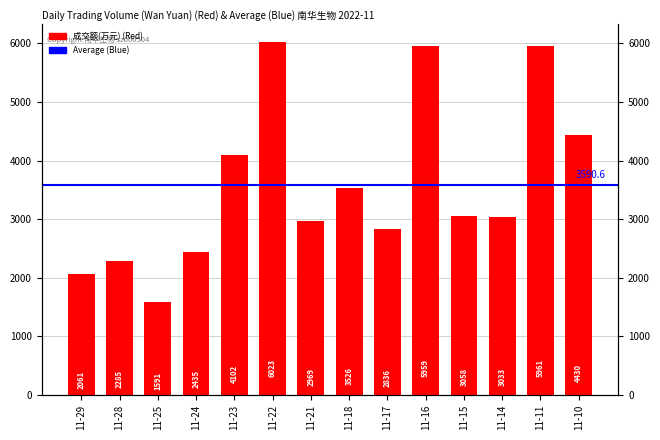

What is the value of the 2nd bar from the left?

2285